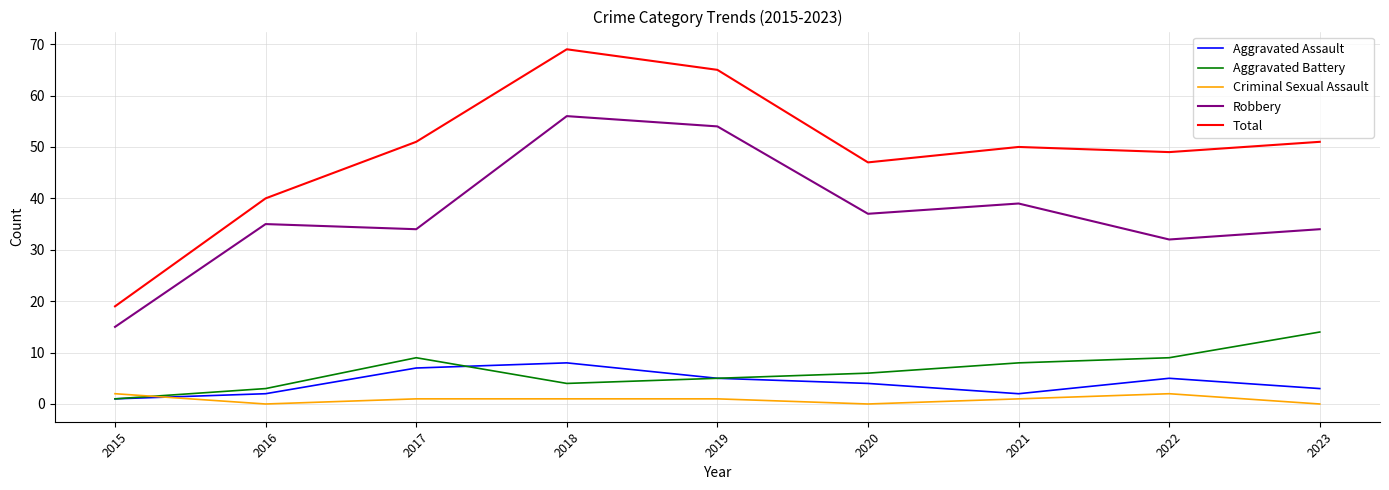

At which label does Total first exceed 50?

2017